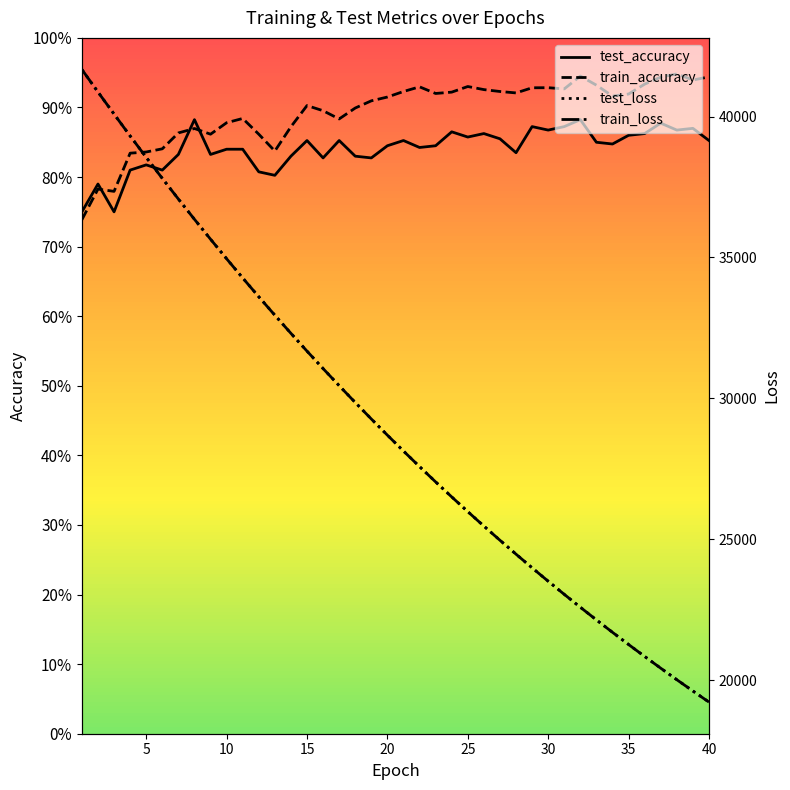

Does the chart display data point markers on the line(s)?

No